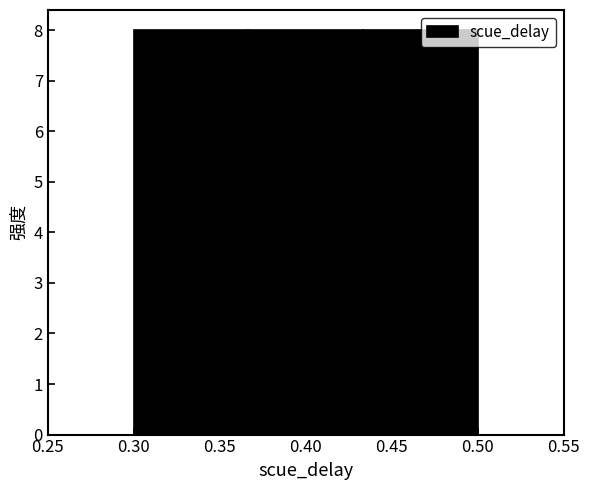

Reading left to right, list every bar in this chart as the range it spans on the x-axis followed by its height. Neither the bar edges nor the heights are printed on the chart, so give them approximately, as read against the axes.

0.300 to 0.365: 8
0.365 to 0.435: 8
0.435 to 0.500: 8